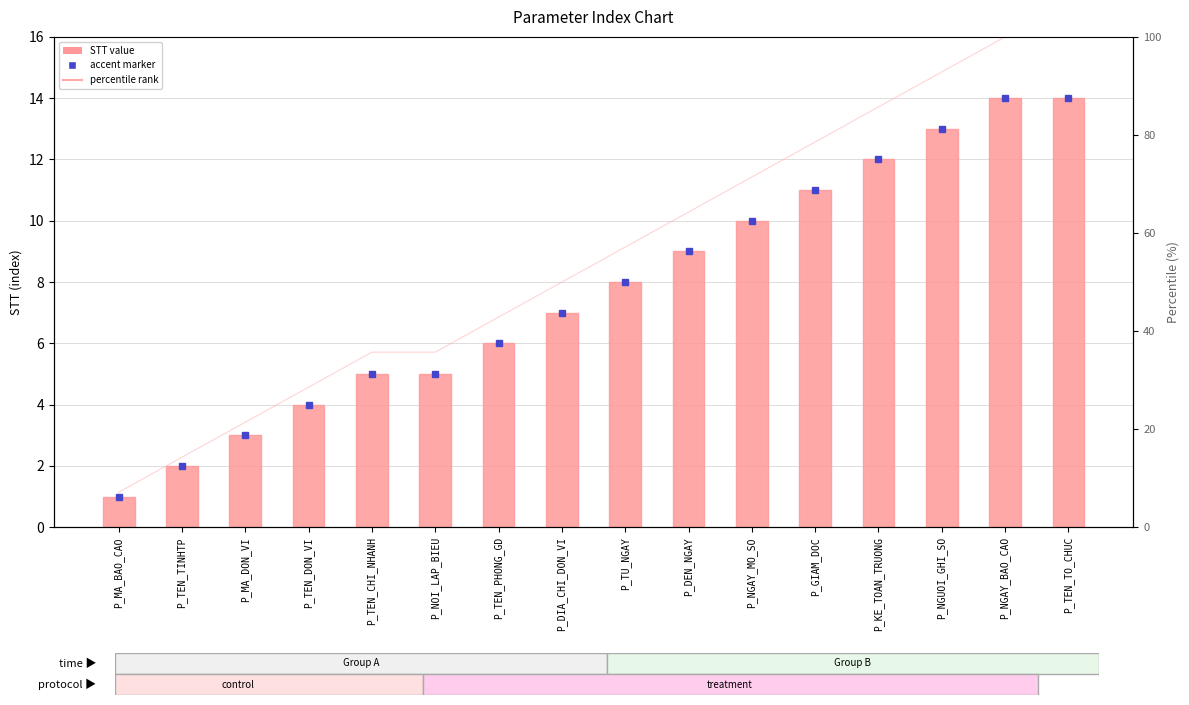

What is the difference between the STT values at P_NGAY_BAO_CAO and P_MA_BAO_CAO?

13.0